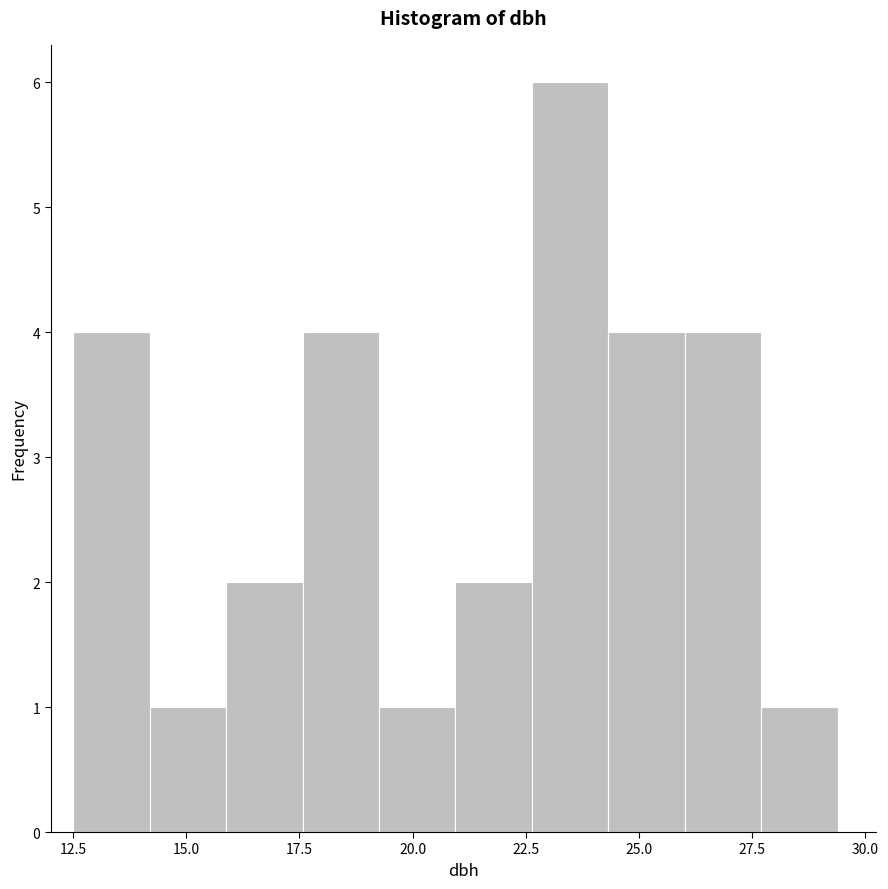

Around what value on the x-axis is the tallest bar? Give the approximate position of its centre, as read against the axis.

23.5